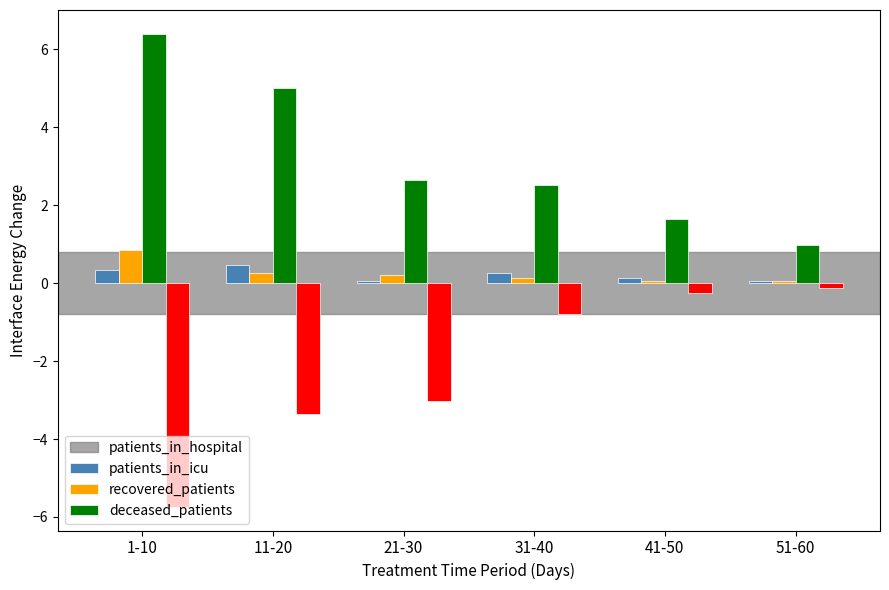

Reading right to left, extract all data points from this chart.

patients_in_hospital: 0.1	0.1	0.3	0.1	0.5	0.3
patients_in_icu: 0.1	0.1	0.1	0.2	0.3	0.9
recovered_patients: 1.0	1.6	2.5	2.6	5.0	6.4
deceased_patients: -0.1	-0.3	-0.8	-3.0	-3.4	-5.7